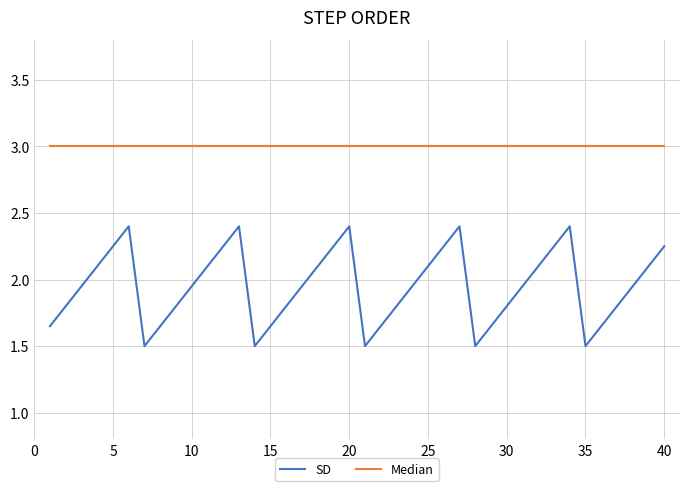

Which series has the widest spread of values?

SD